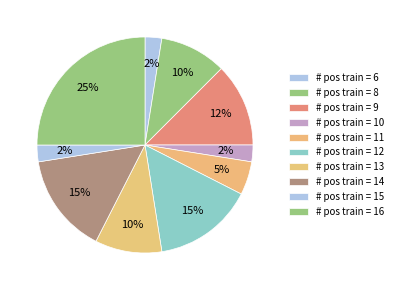

Count the number of slices in the pie.

10